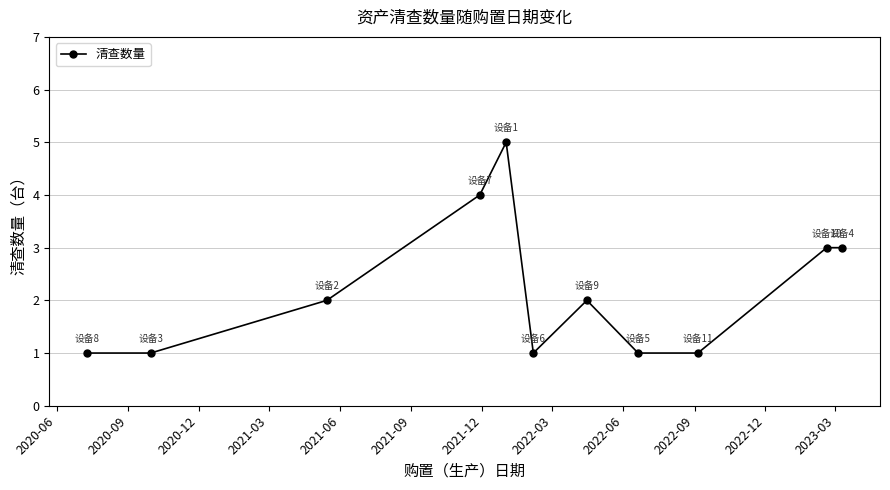

True or false: there are more than 0 points higher than both neighbors.

True